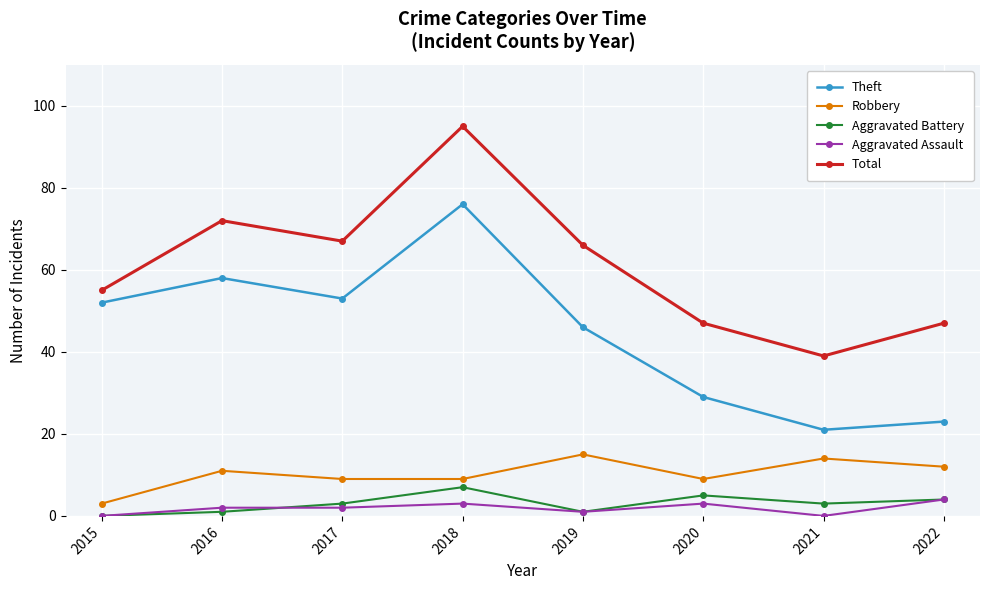

Which series has the widest spread of values?

Total